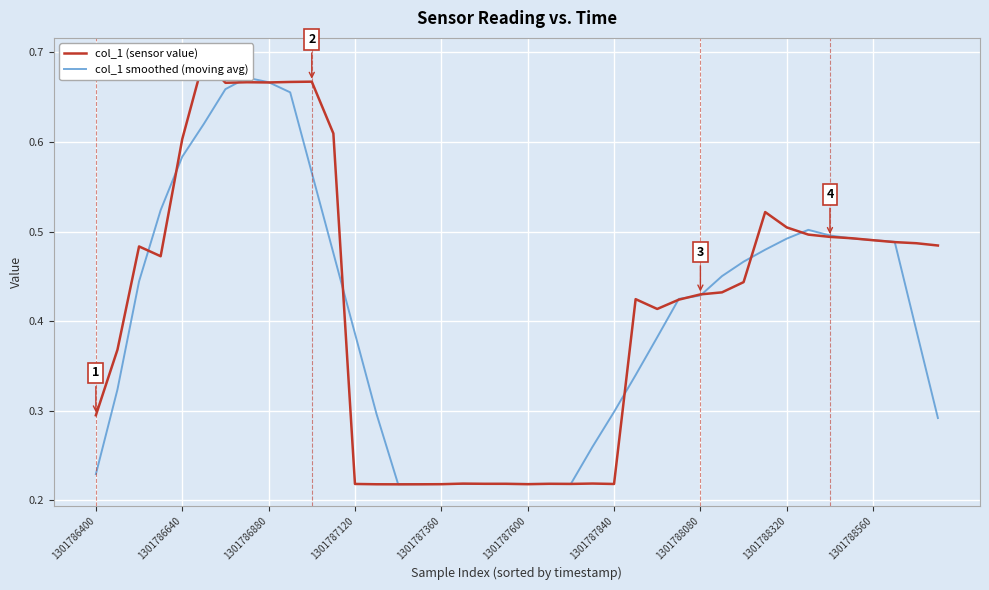

In col_1 (sensor value), how many points are lower than both neighbors (excluding endpoints)?

8